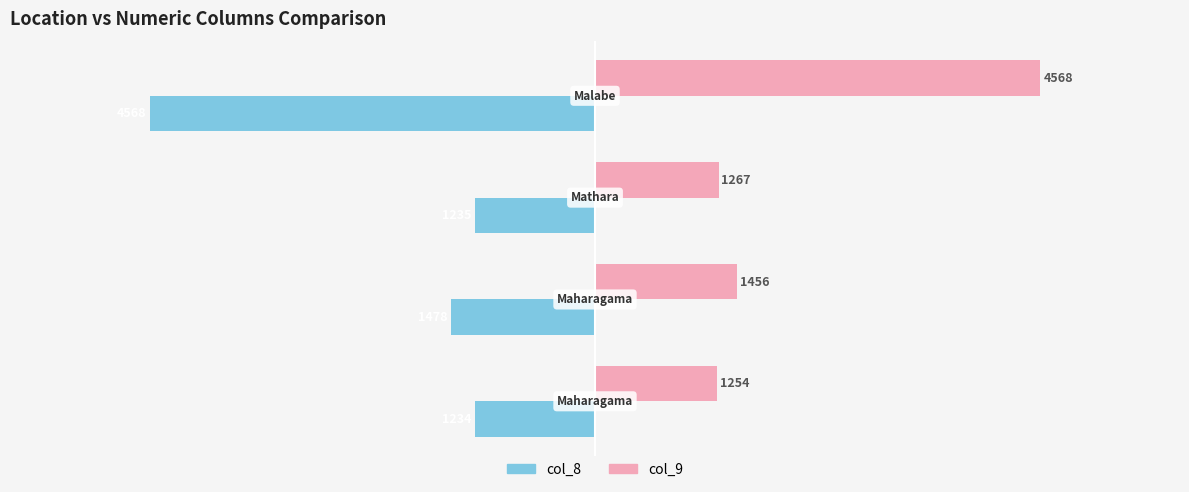

Which series has the widest spread of values?

col_8